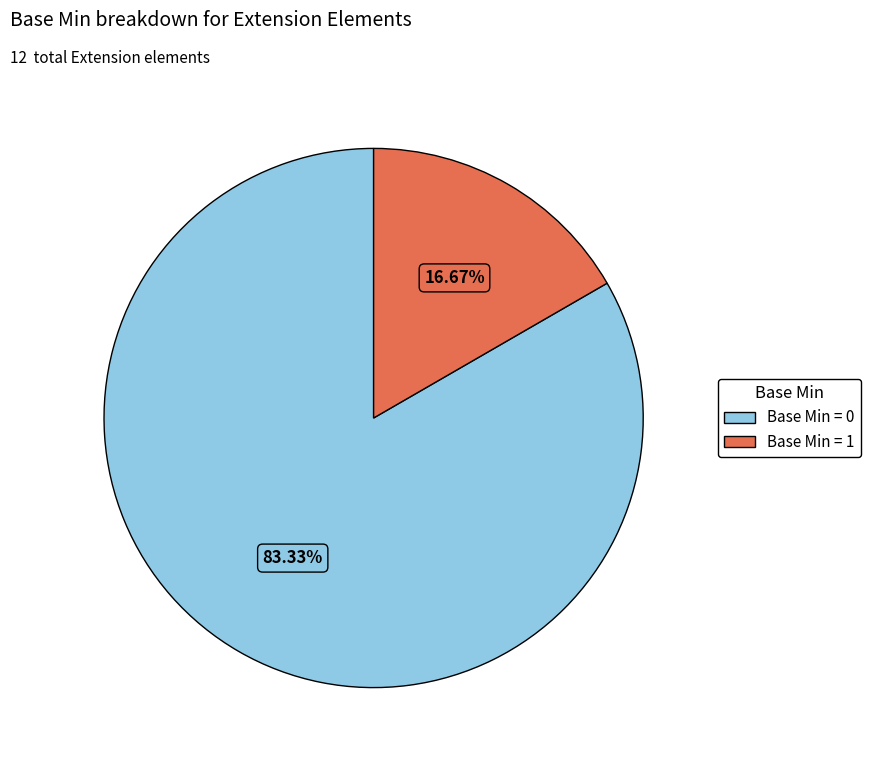

Is there a majority slice in this chart?

Yes